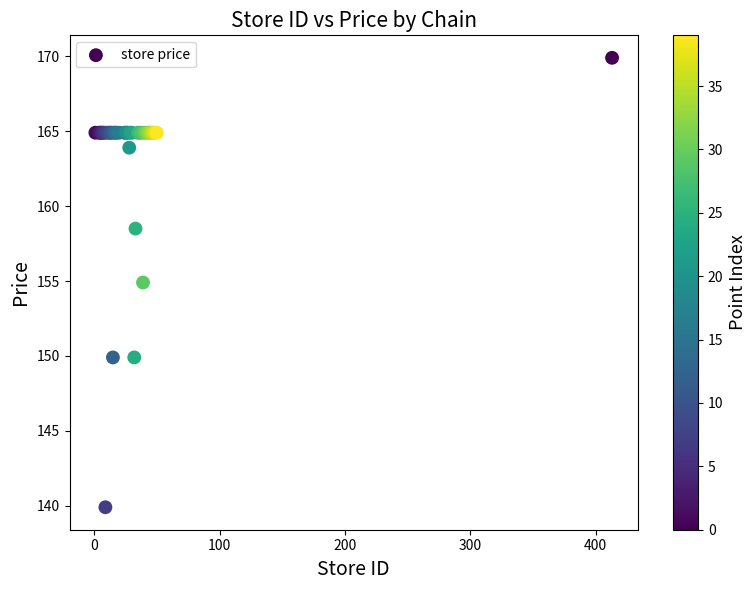

What Y value in the scatter plot is closest to 154?

154.9